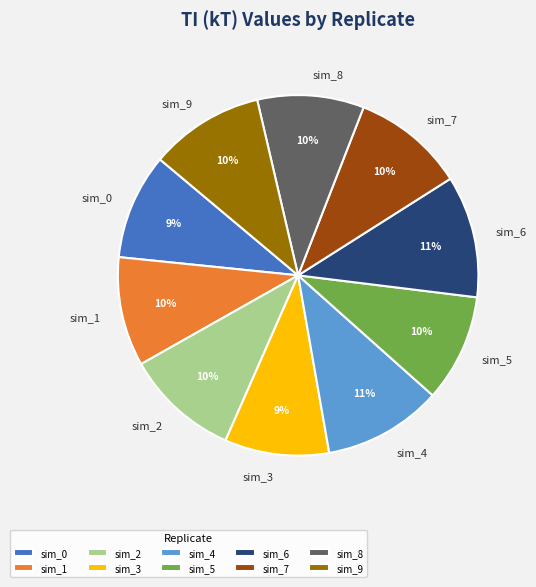

Which has a higher value, sim_8 or sim_4?

sim_4